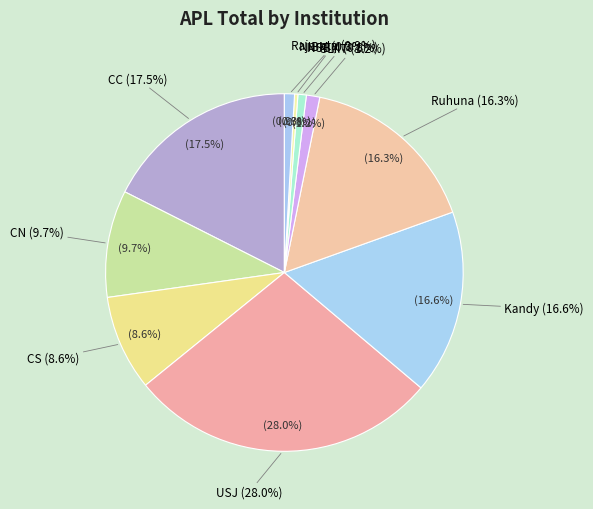

Which slice is the largest?

USJ